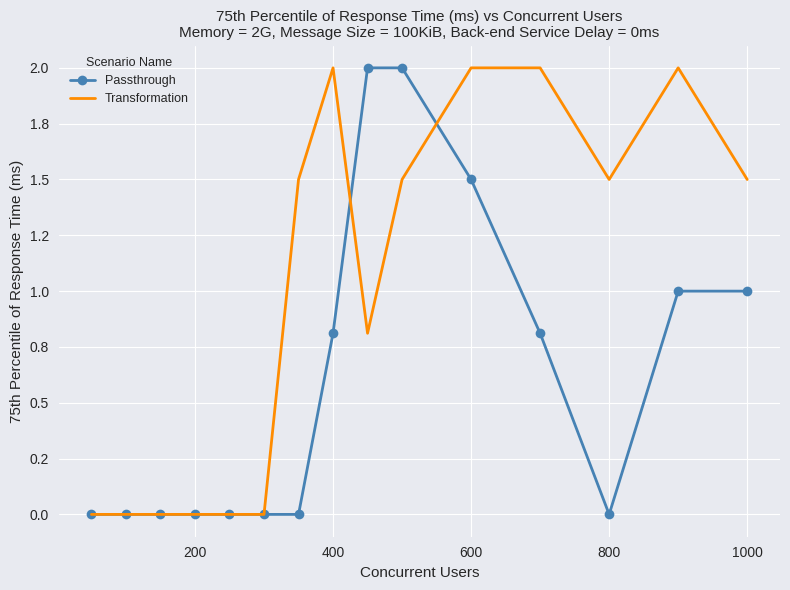

What is the difference between the maximum and second lowest values in the Passthrough series?

2.0